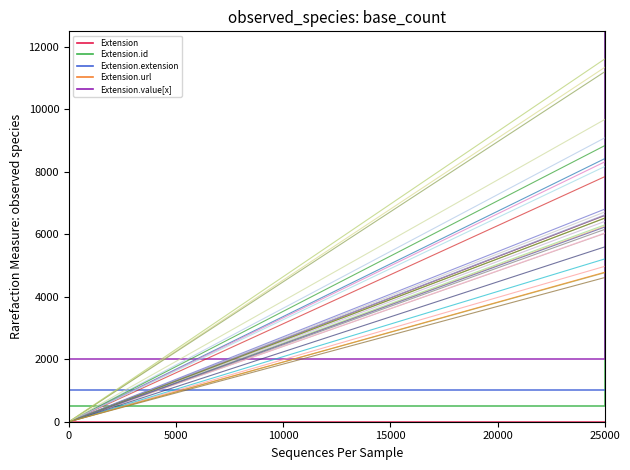

Between 0 and 25000, which series saw the biggest shift?

Extension